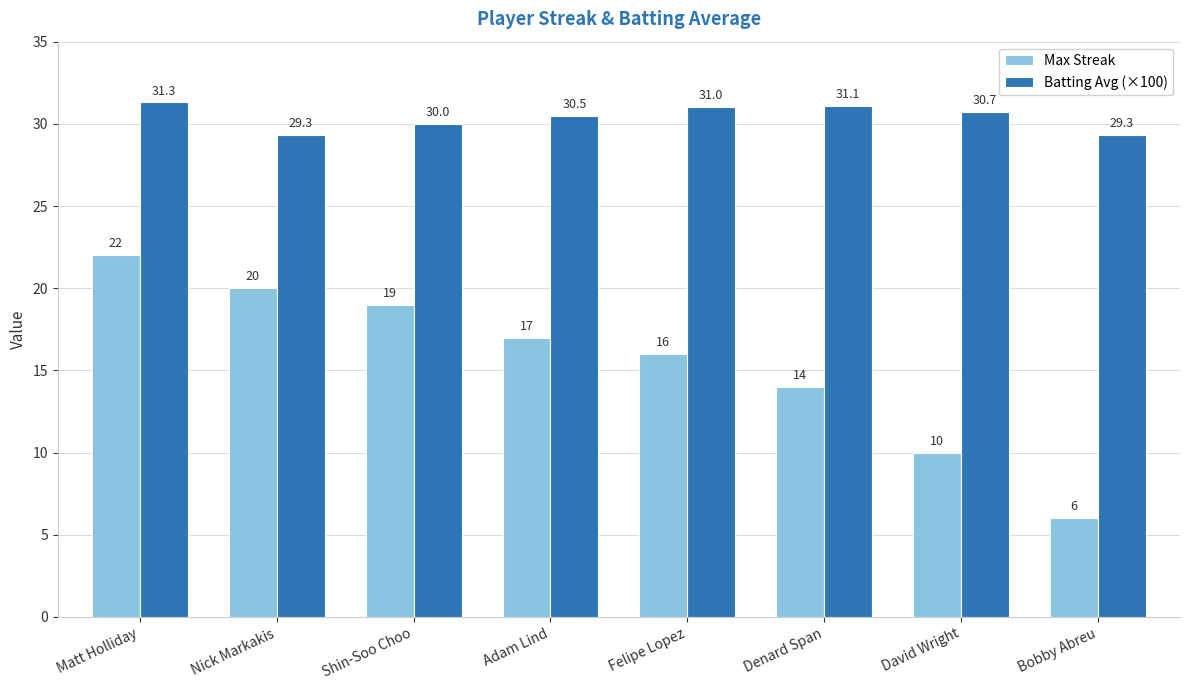

What is the label of the 5th bar from the right?

Adam Lind